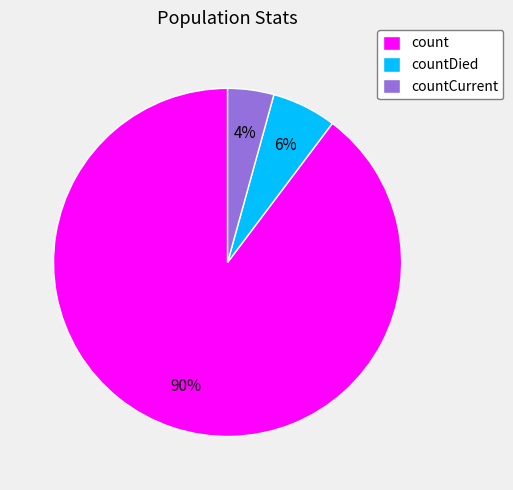

Count the number of slices in the pie.

3